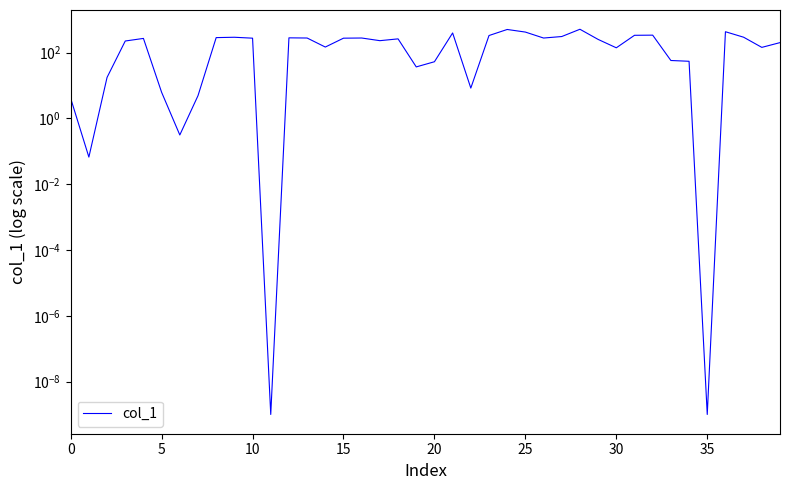

Between 20 and 18, which is larger?

18